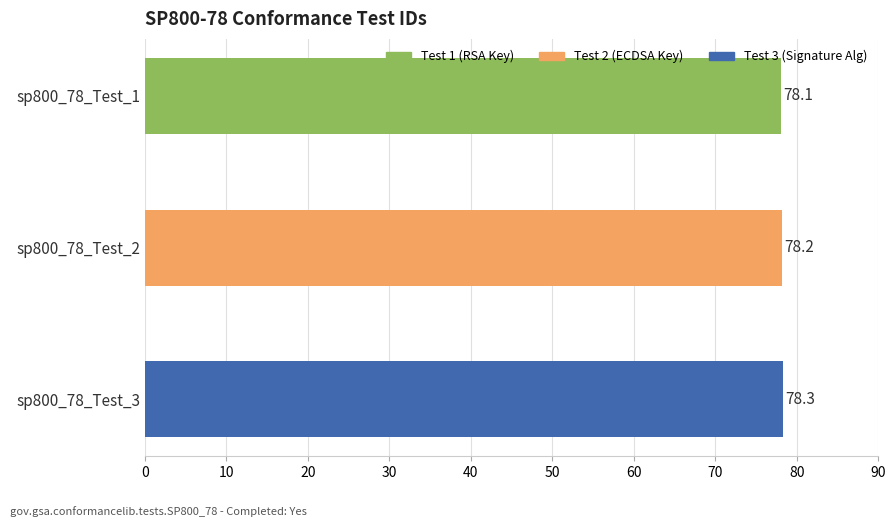

What is the minimum value shown in the chart?

78.1